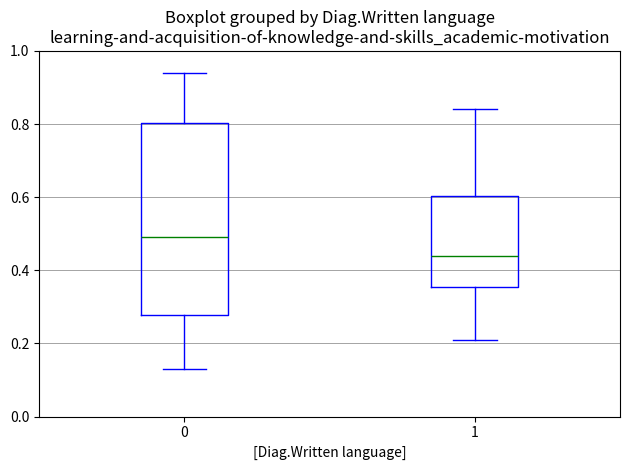

Reading left to right, transcribe this box plot: for each box, give where its median line is, the range the box spans, and where its two whiskers end, as read against the y-axis. The values are not printed on the chart, so give them approximately, as read against the axis.

0: median 0.50, box 0.28 to 0.80, whiskers 0.14 to 0.94
1: median 0.44, box 0.36 to 0.60, whiskers 0.22 to 0.84